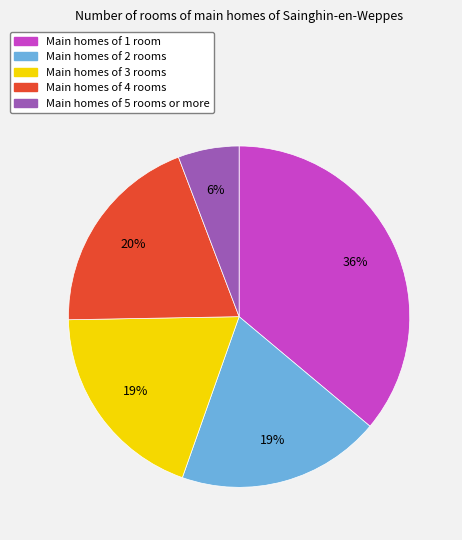

To the nearest percent, what is the average slice percentage?

20%